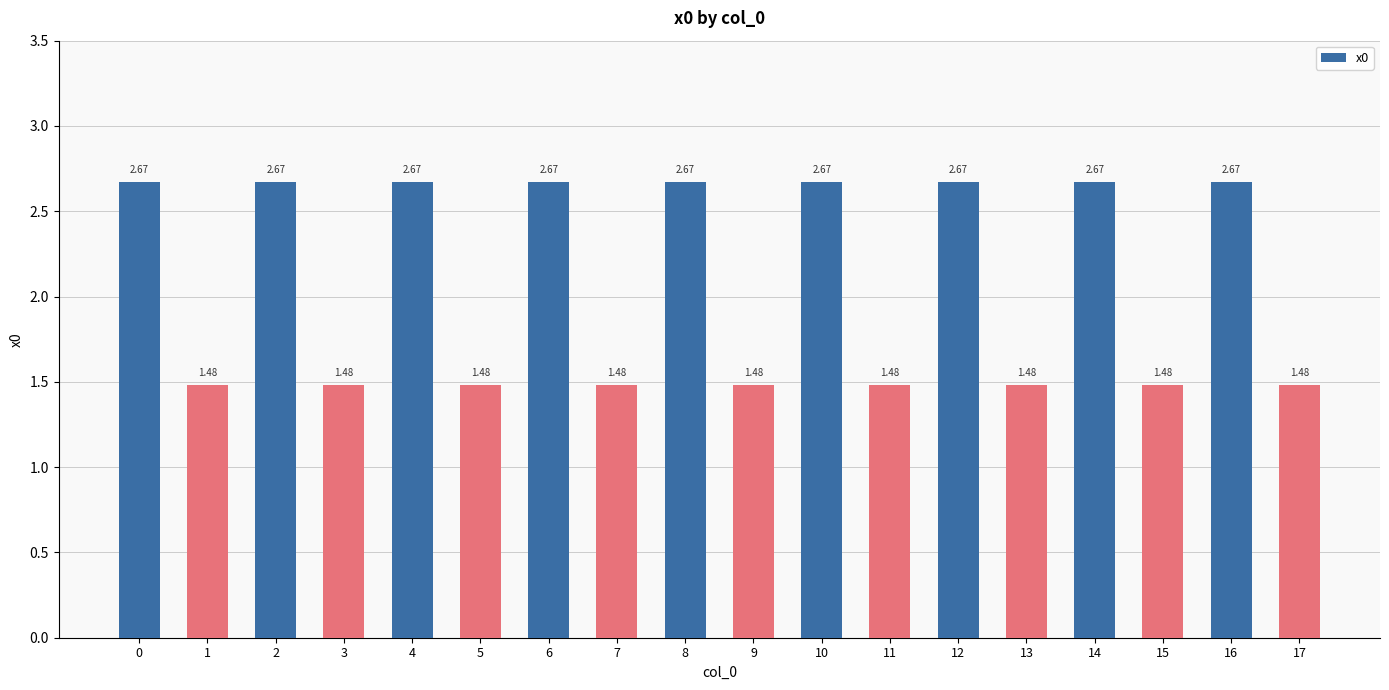

What is the difference between the second highest and minimum values?

1.2